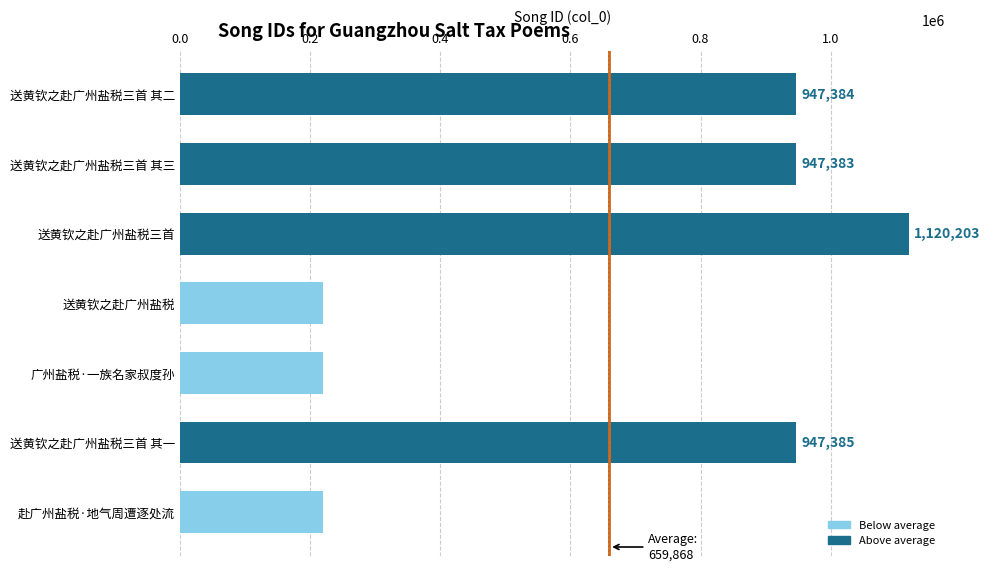

What position from the top is 送黄钦之赴广州盐税三首?

3